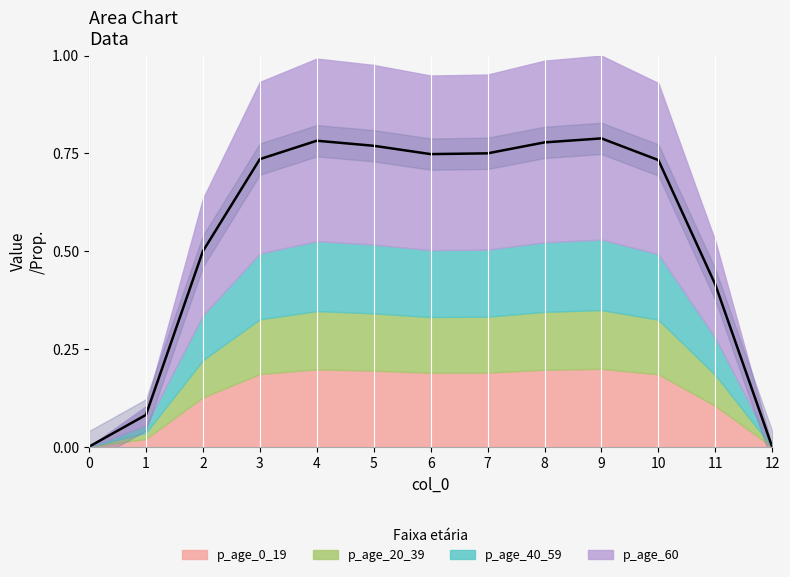

What is the maximum value shown in the chart?

0.8